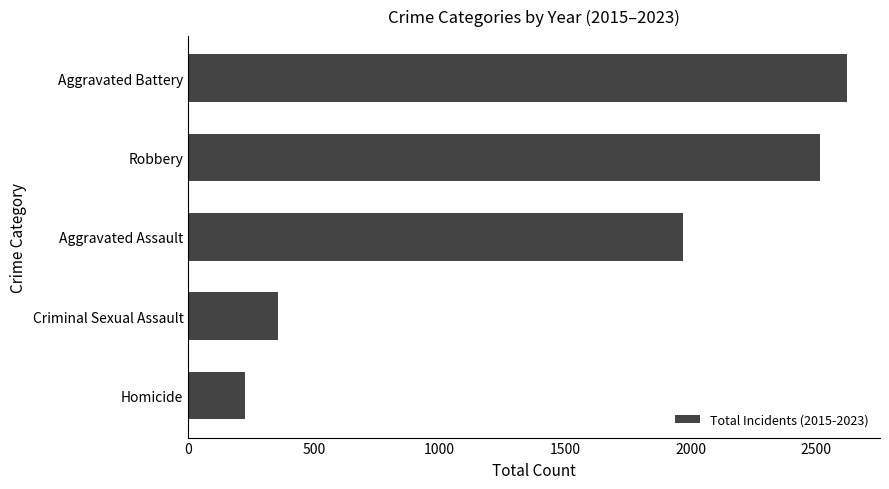

Approximately how many times larger is the value at Criminal Sexual Assault compared to Homicide?

1.6